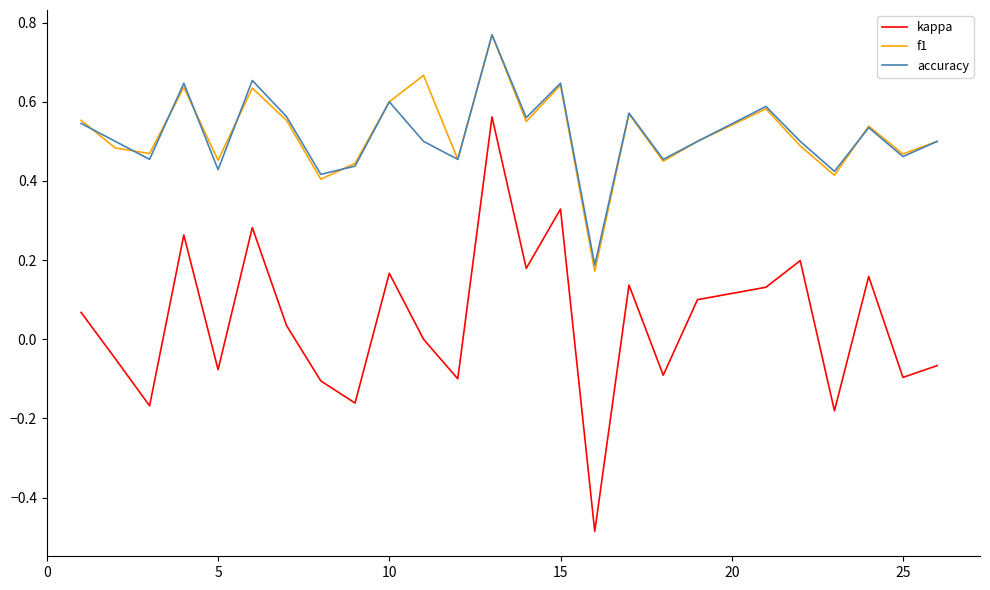

True or false: kappa and f1 intersect in this chart.

False